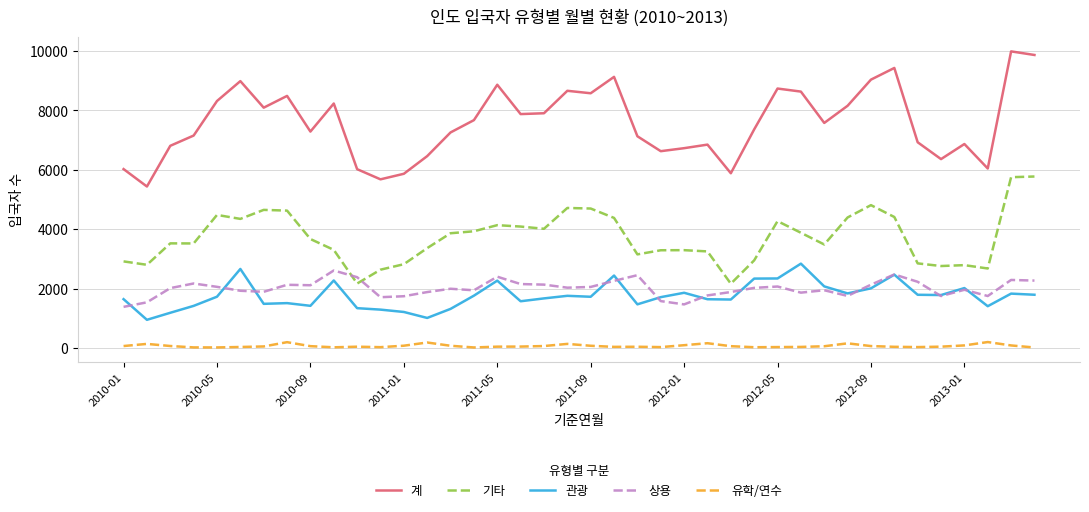

True or false: 기타 and 관광 cross at least once.

False